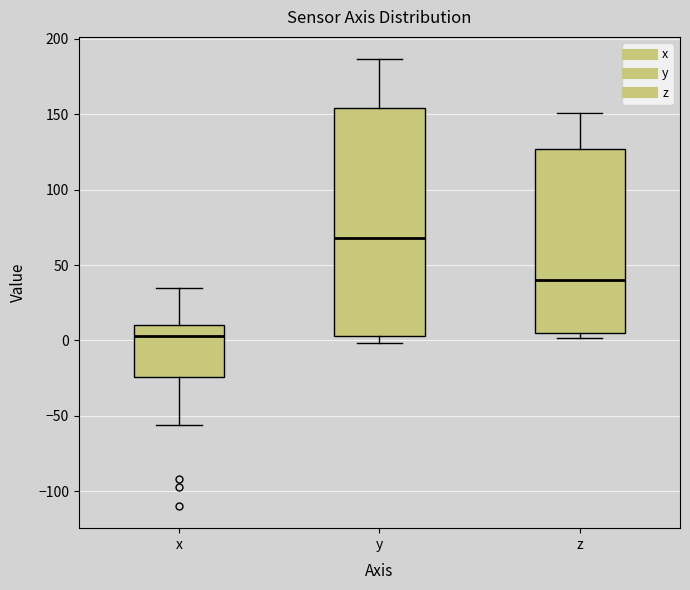

Reading left to right, read every box against the y-axis: the position of its median line, the range the box covers, and the ends of its whiskers. The values are not printed on the chart, so give them approximately, as read against the axis.

x: median 5, box -25 to 10, whiskers -55 to 35
y: median 70, box 5 to 155, whiskers 0 to 185
z: median 40, box 5 to 125, whiskers 0 to 150